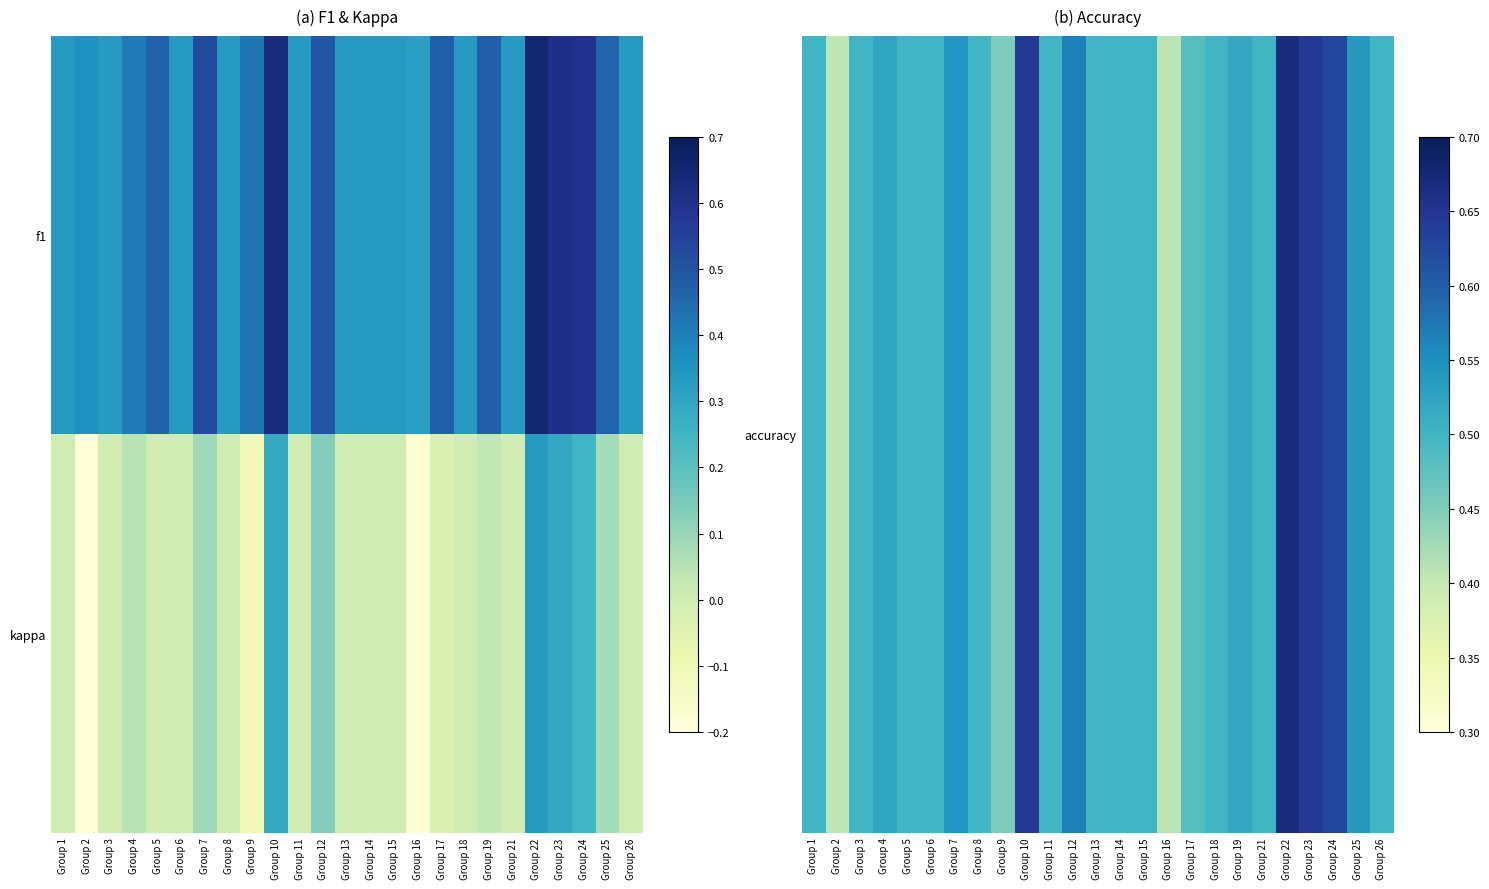

Between Group 2 and Group 16, which is larger?

Group 16